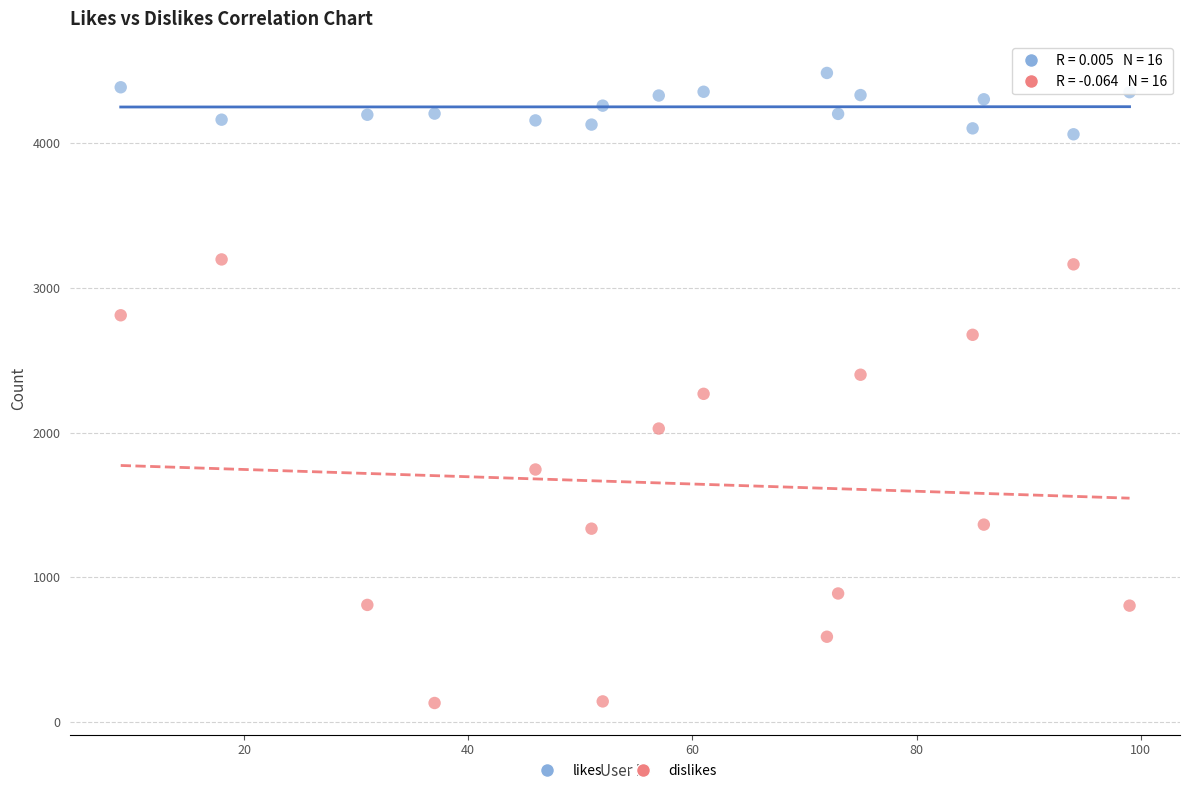

Which series has the widest spread of Y values?

dislikes